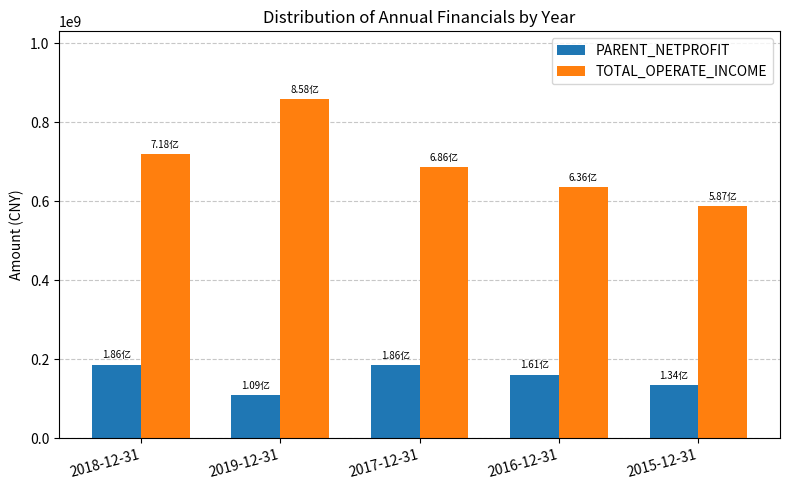

Which category has the highest value across all series?

2019-12-31